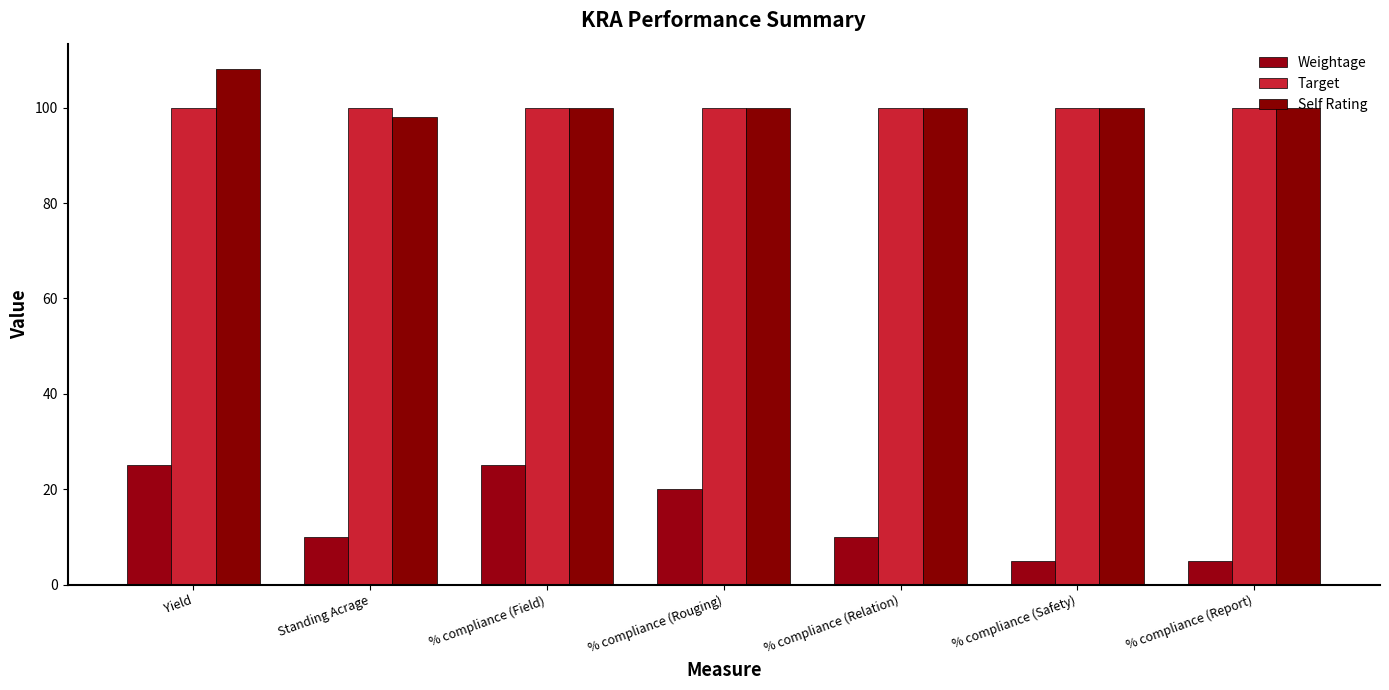

The value of Self Rating at % compliance (Safety) is 100. True or false?

True